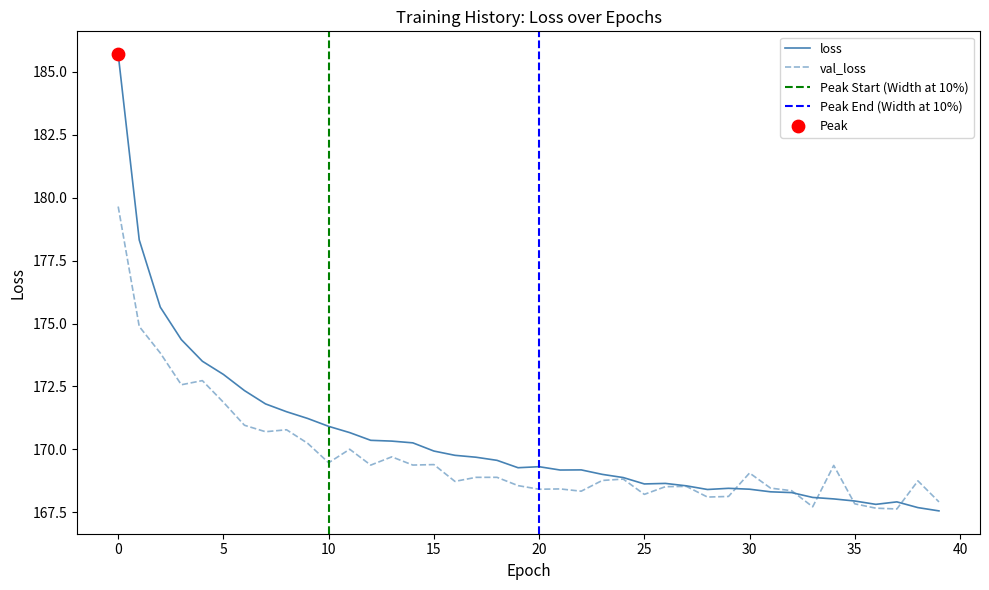

Is the value of val_loss at 6 greater than the value of loss at 6?

No